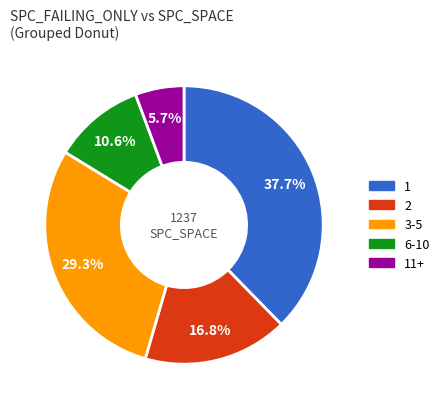

Is there any slice that represents more than half of the pie?

No